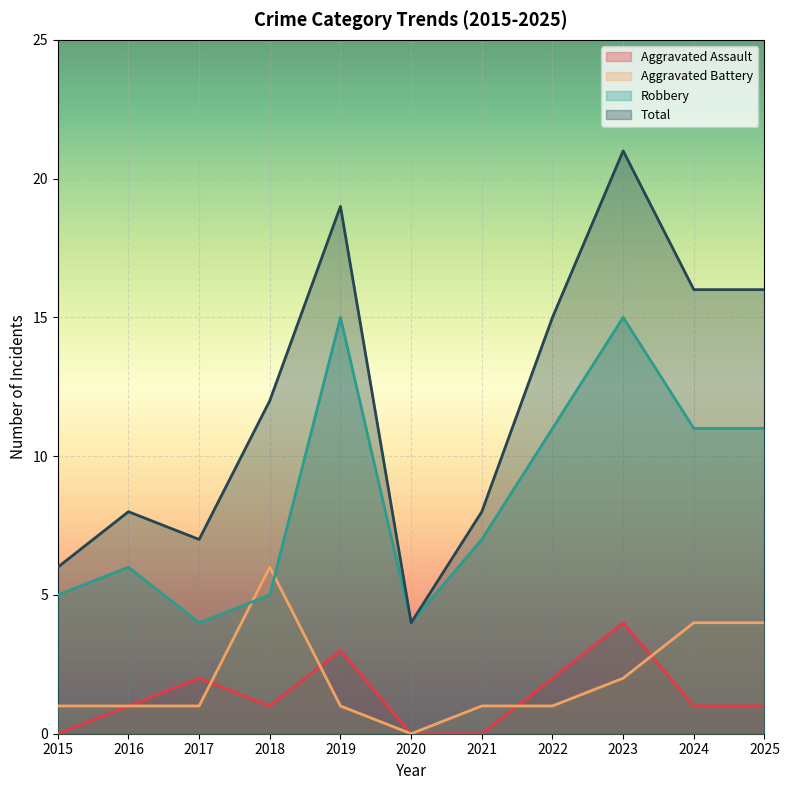

What are all the series names shown in the legend?

Aggravated Assault, Aggravated Battery, Robbery, Total